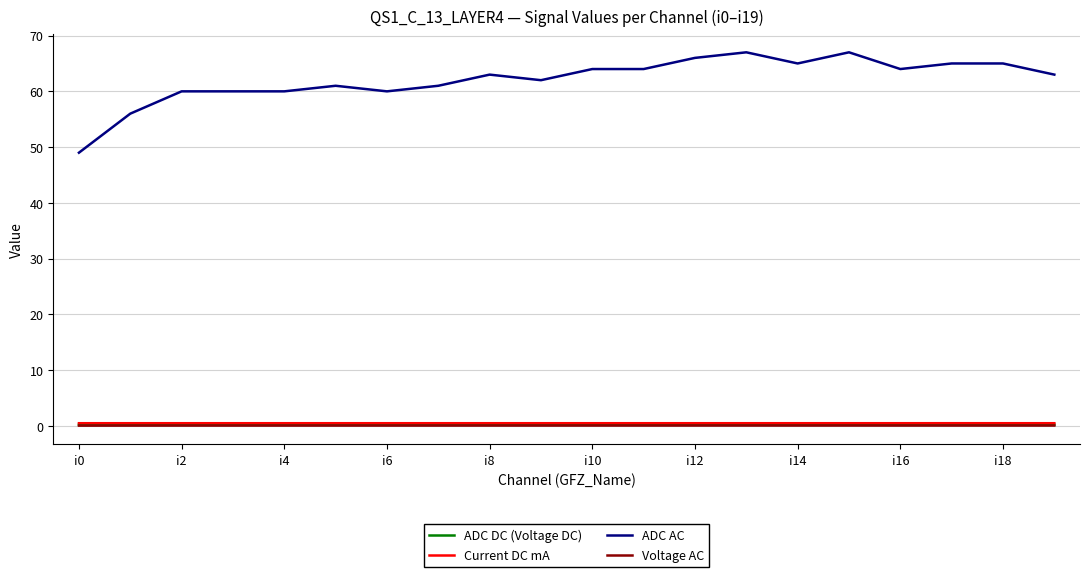

True or false: ADC AC and ADC DC (Voltage DC) intersect in this chart.

False